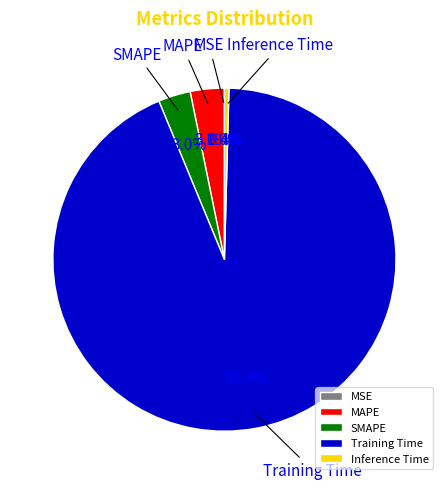

Which slice is the largest?

Training Time